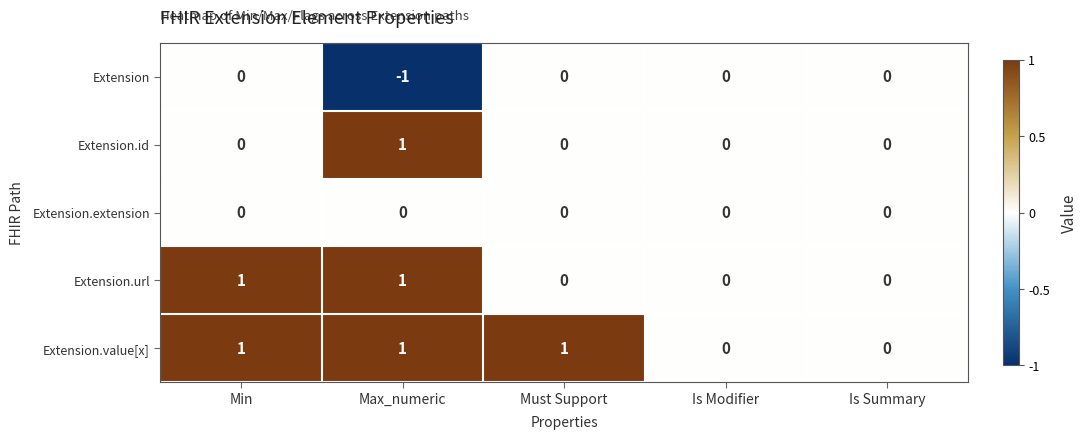

Which series has the largest total across all categories?

Extension.value[x]